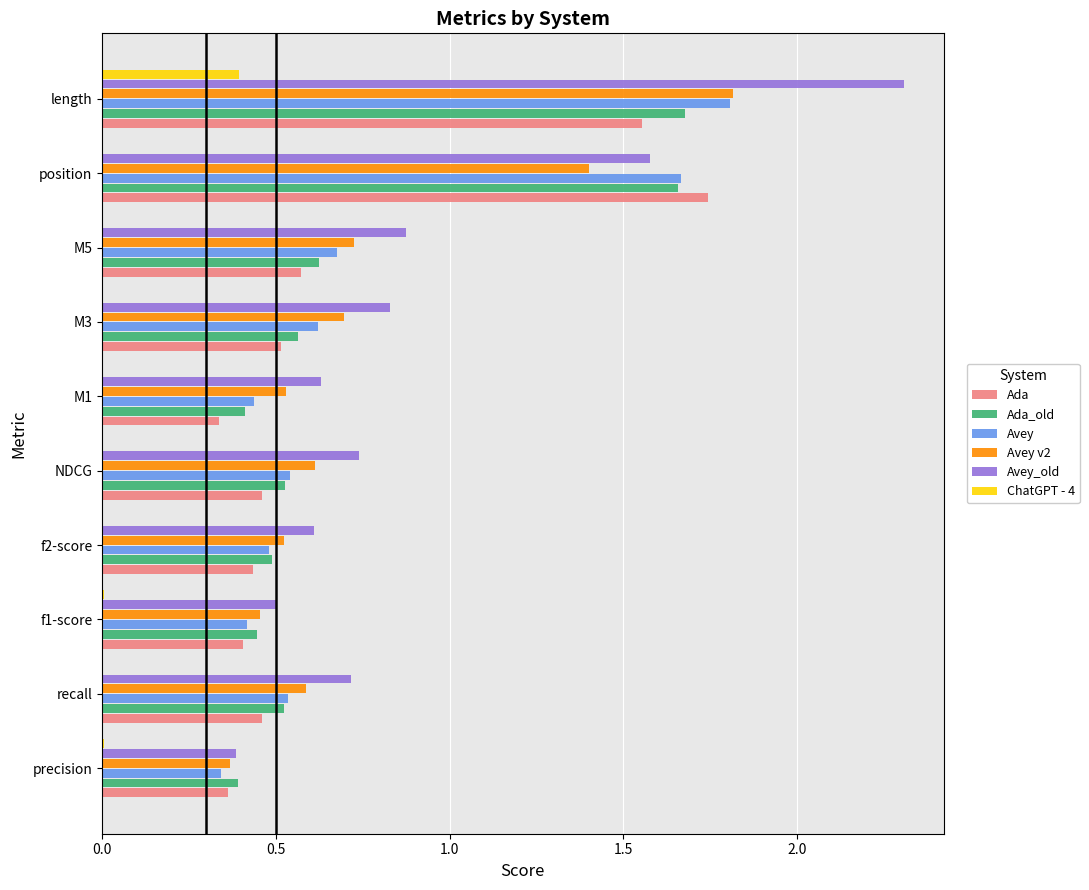

The value of Ada_old at M1 is 0.7. True or false?

False